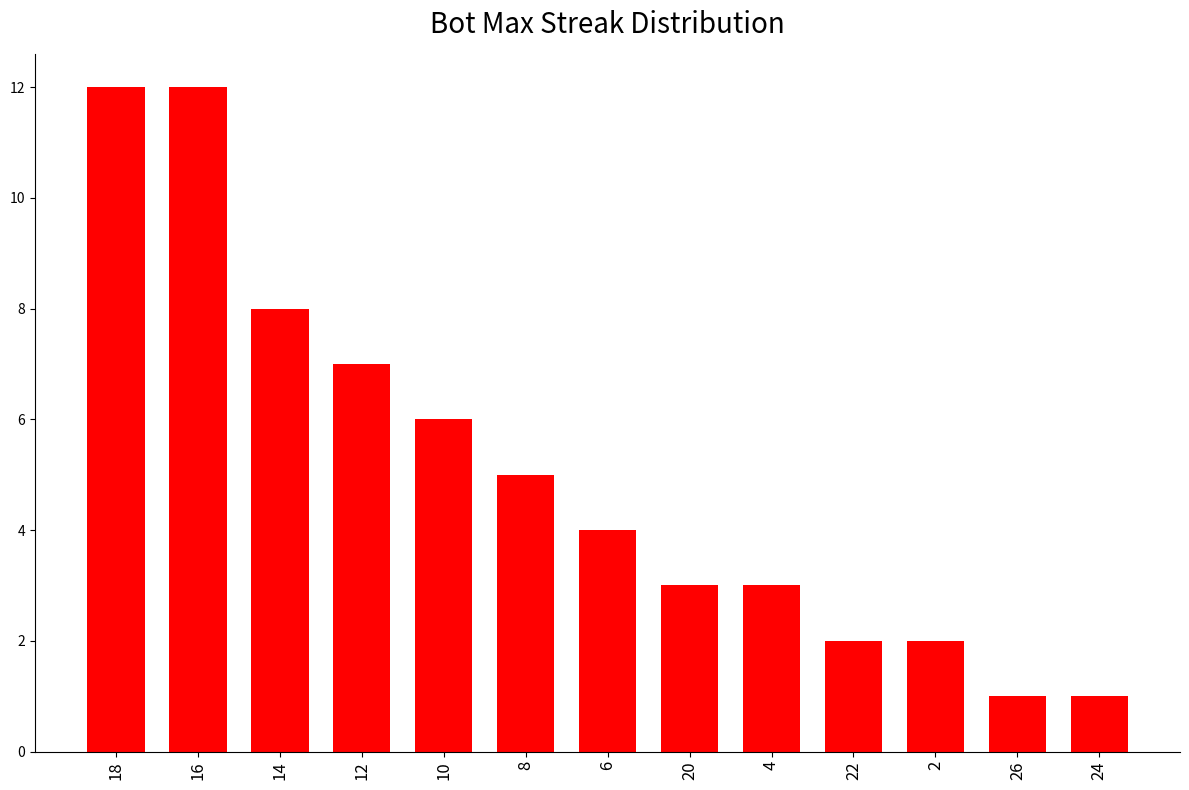

How many bars are there in total?

13